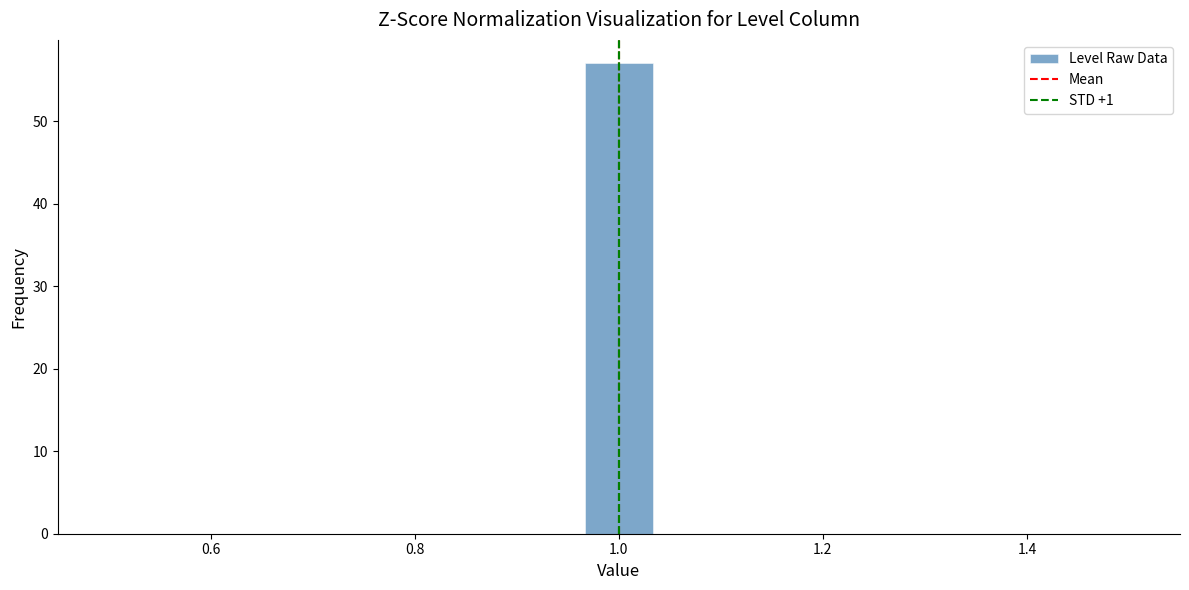

Read against the x-axis, roughly where is the centre of the tallest bar?

1.00